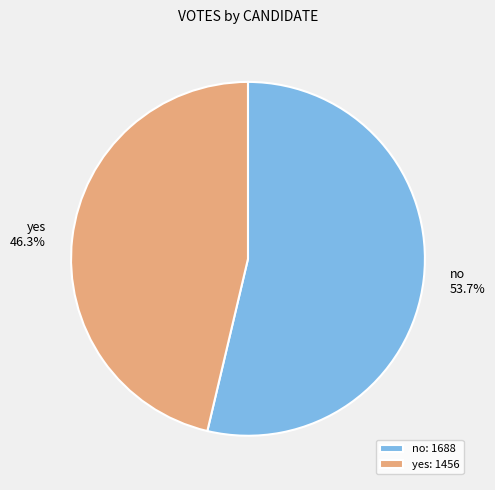

Do no and yes together represent more than half of the pie?

Yes